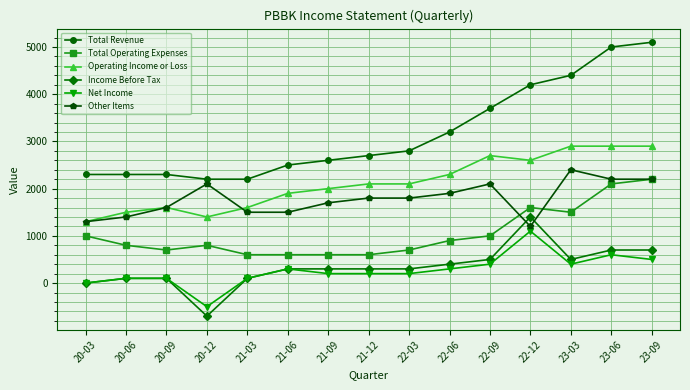

What is the sum of all Net Income values?

4000